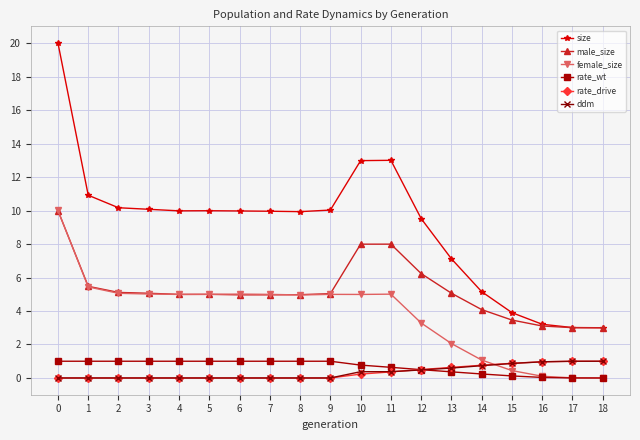

The value of female_size at 13 is 0.6. True or false?

False